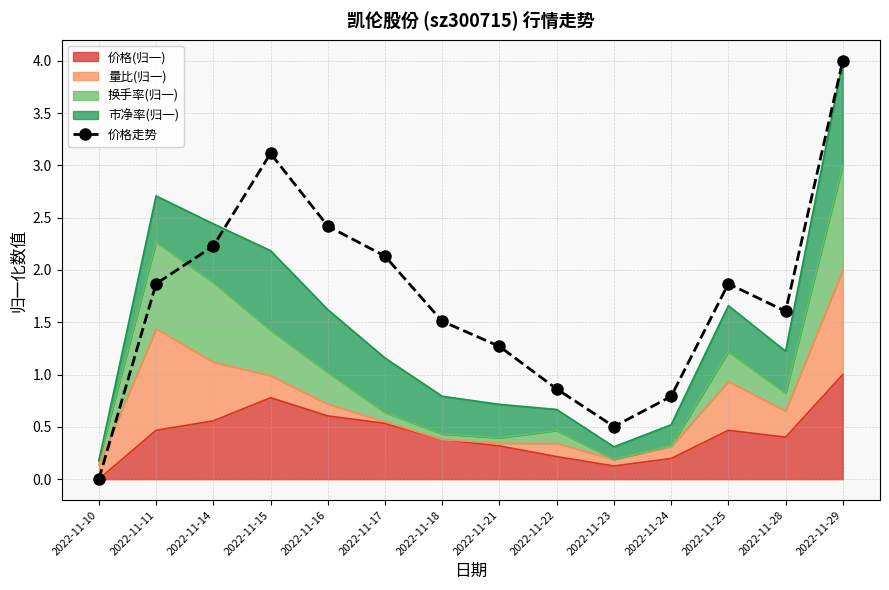

What is the difference between the maximum and minimum values?

4.0